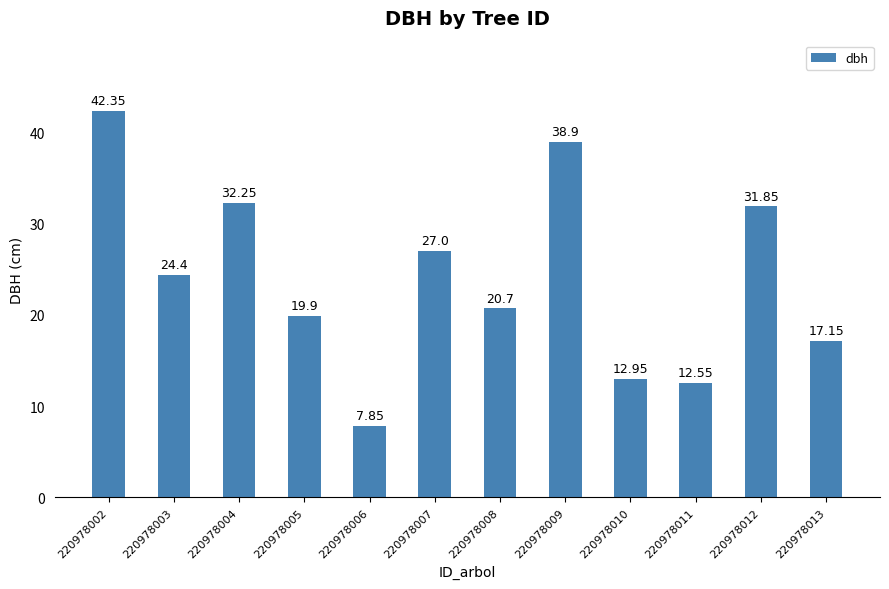

What is the change in value from 220978002 to 220978004?

-10.1